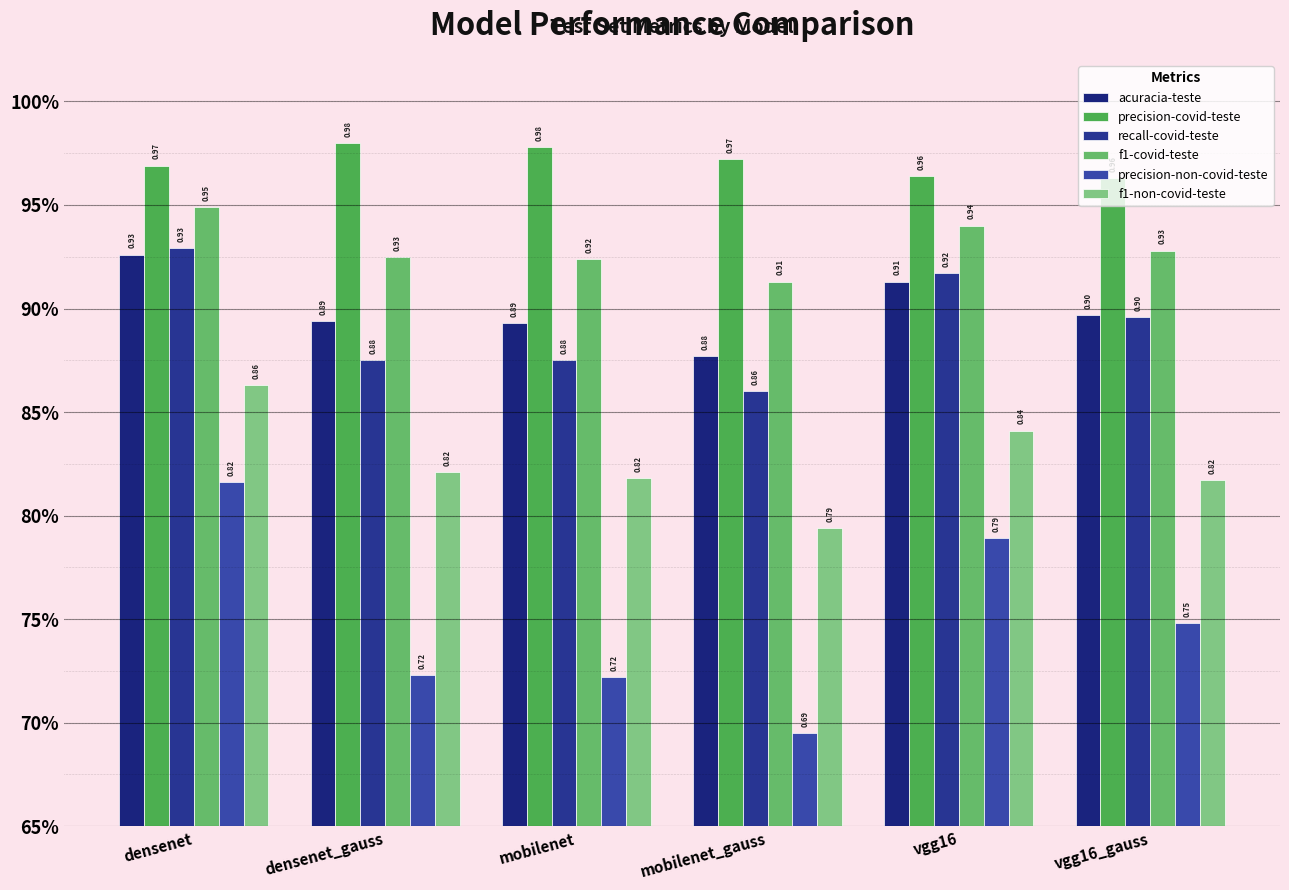

How many bars are there in each group?

6